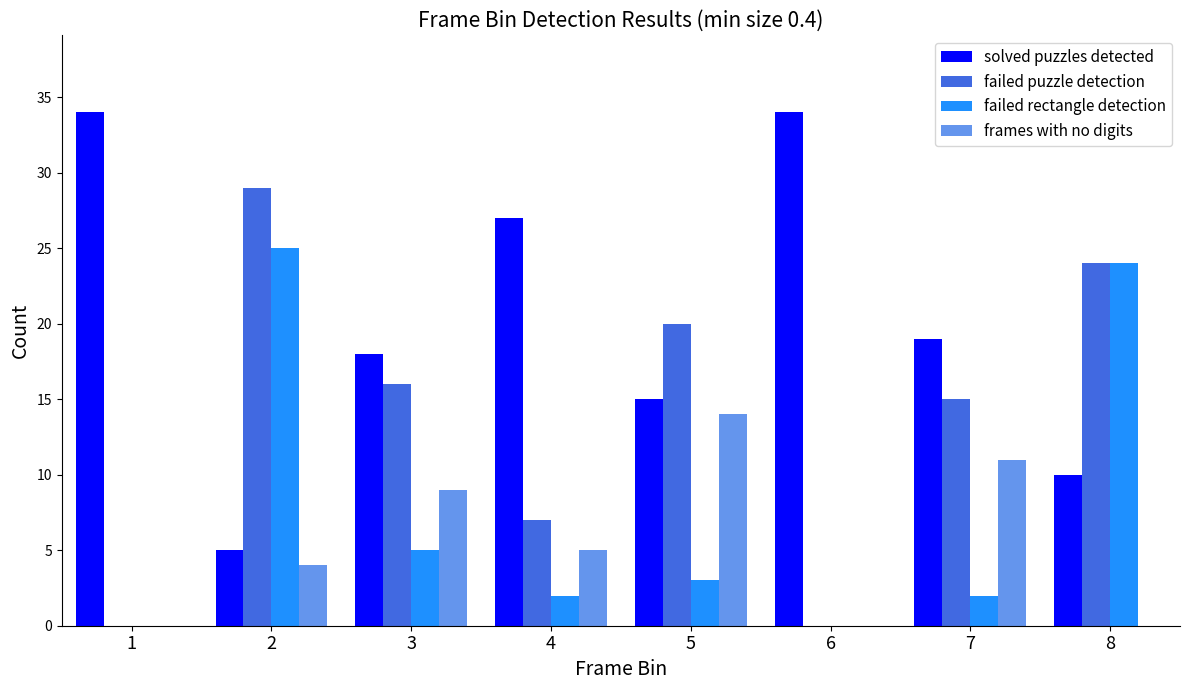

At which label does failed puzzle detection first exceed 16?

2